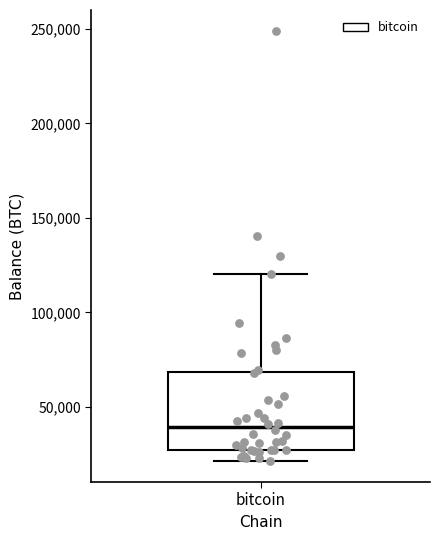

Read this box plot against the y-axis: the position of the median line, the range covered by the box, and the ends of both whiskers. The values are not printed on the chart, so give them approximately, as read against the axis.

median 40000, box 25000 to 70000, whiskers 20000 to 120000